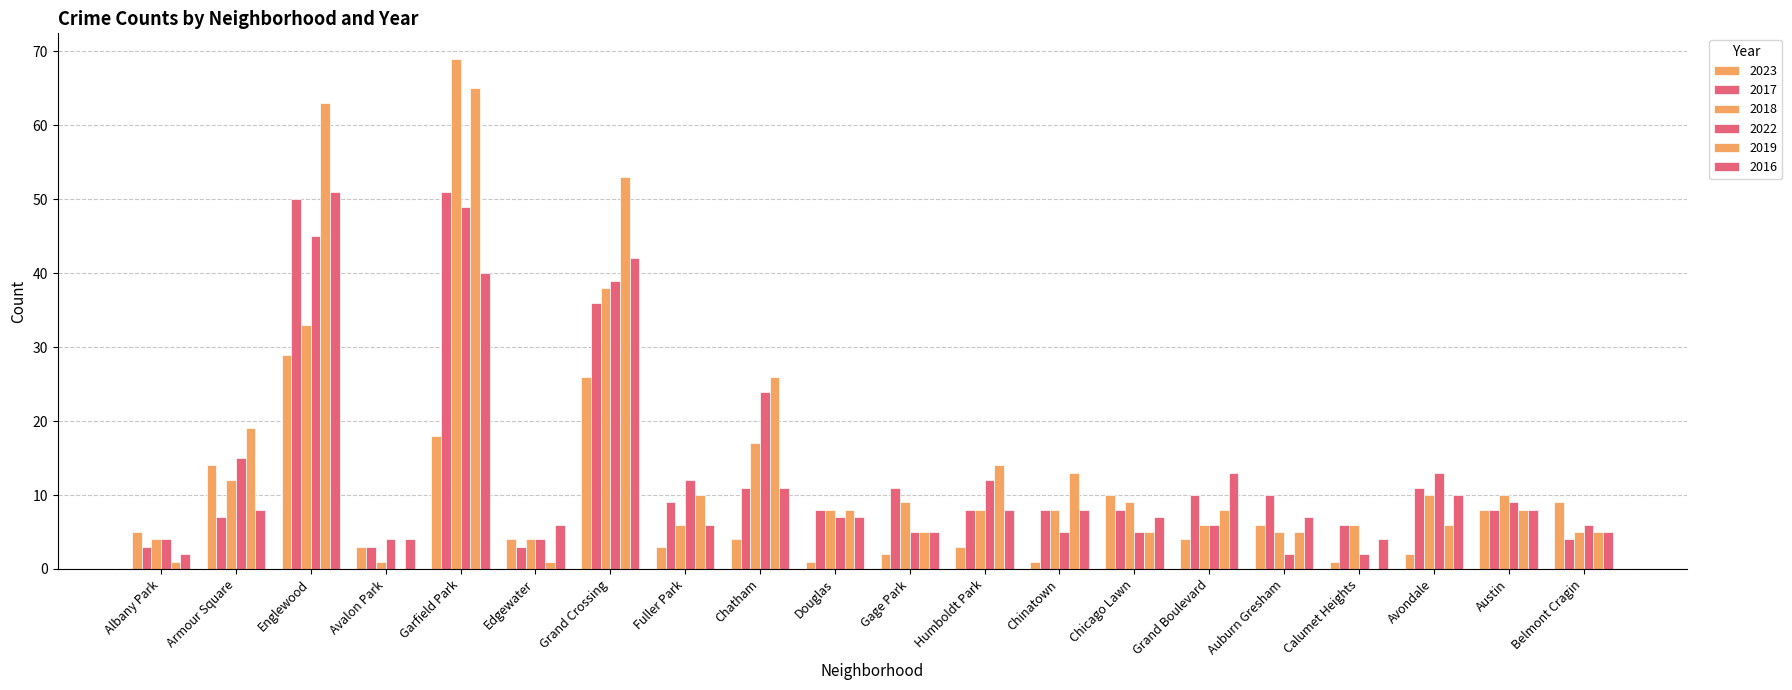

What is the average value of the 2018 series?

13